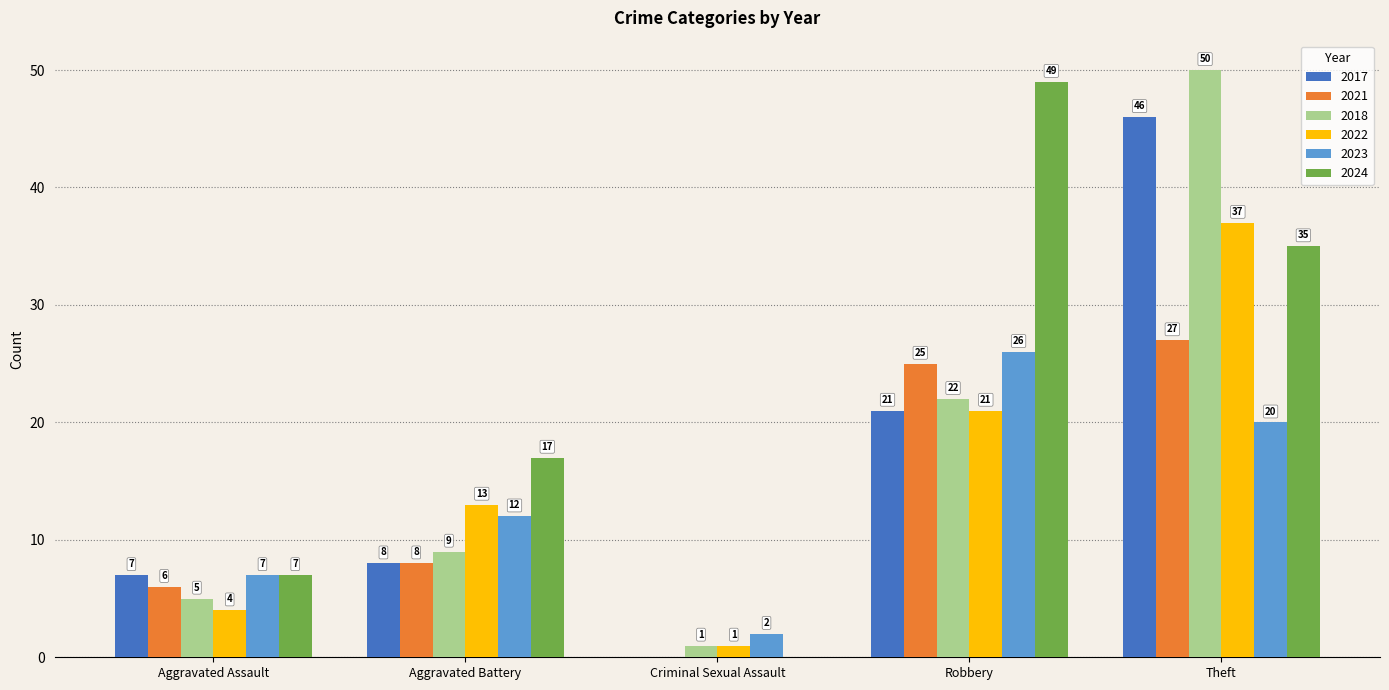

Count the number of data series in this chart.

6